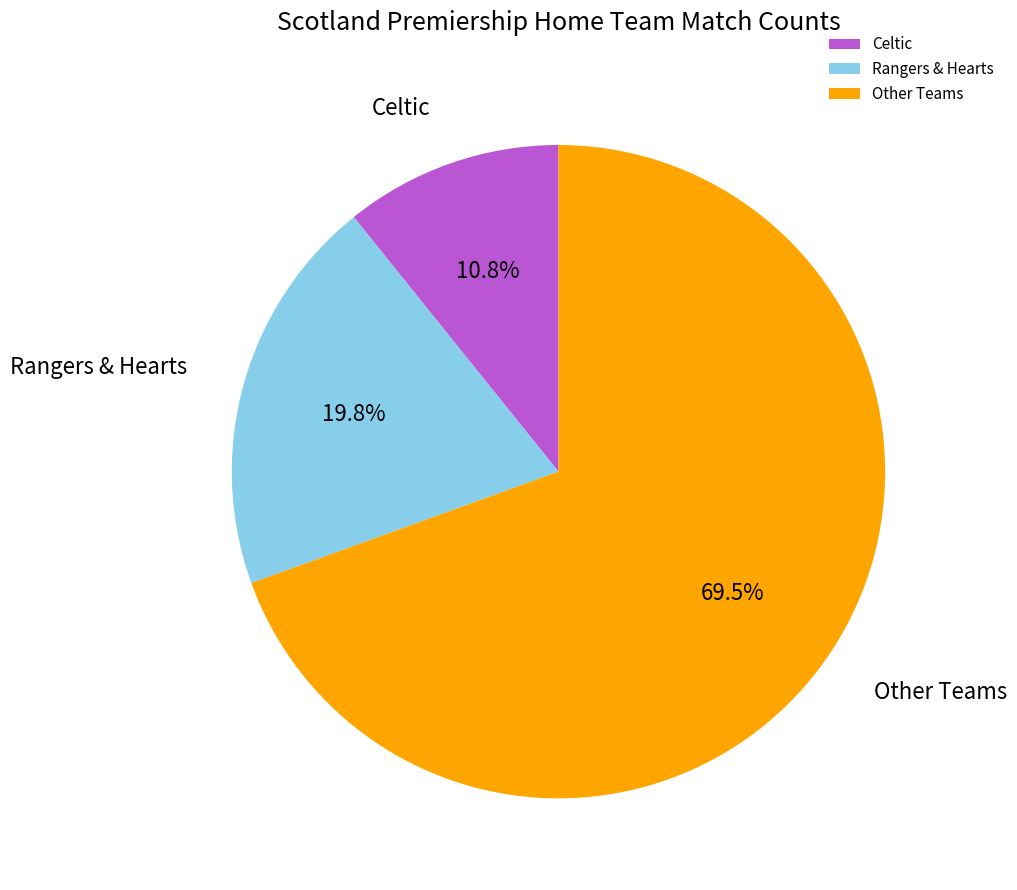

Which slice is the smallest?

Celtic